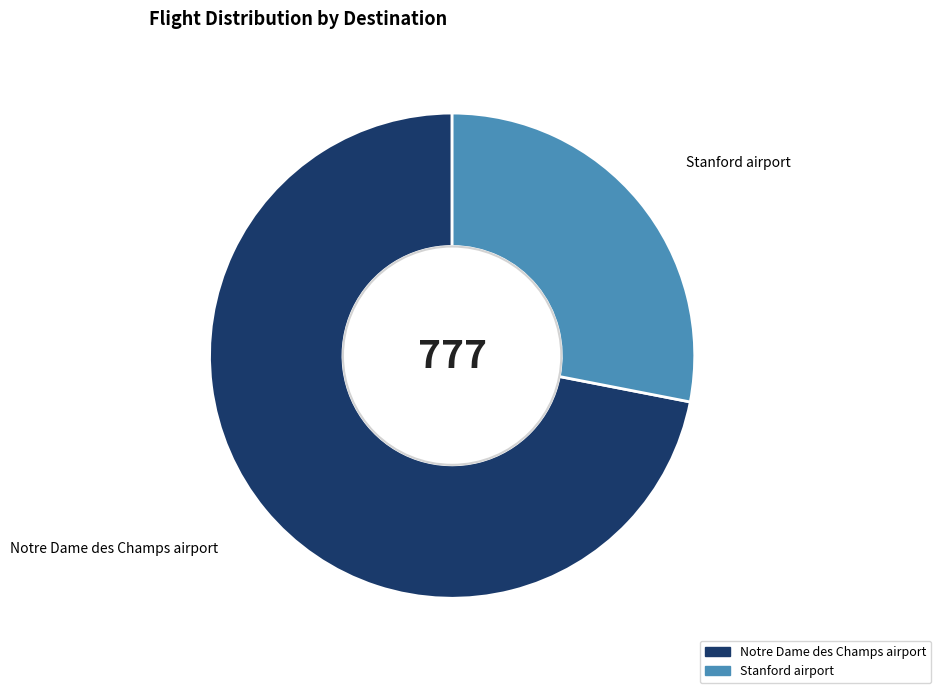

Is Stanford airport the majority of the pie?

No